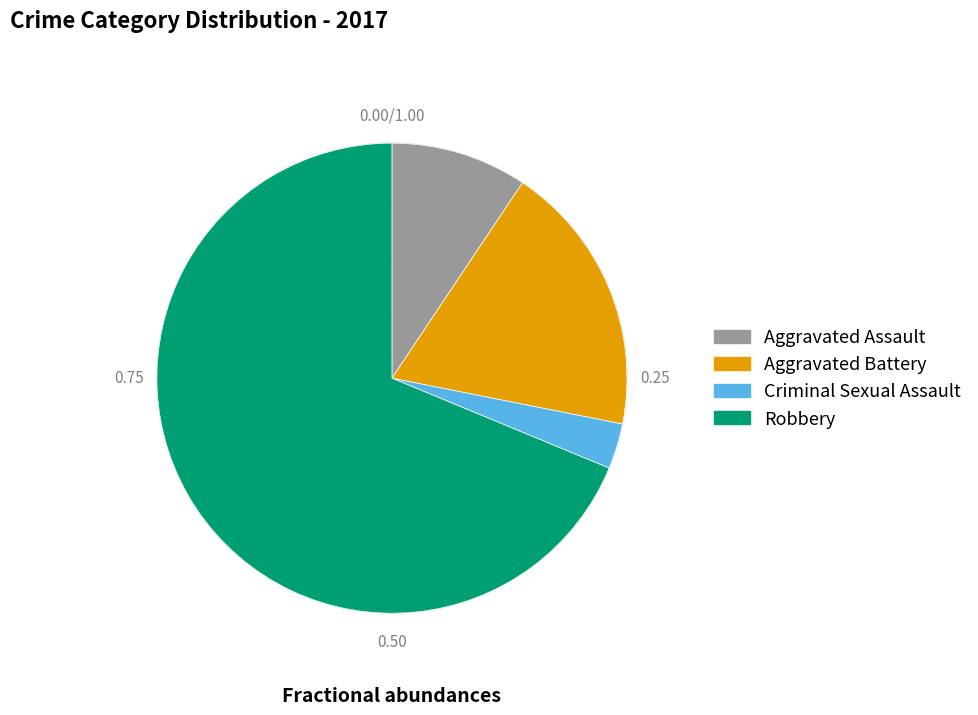

Do Aggravated Assault and Criminal Sexual Assault together represent more than half of the pie?

No